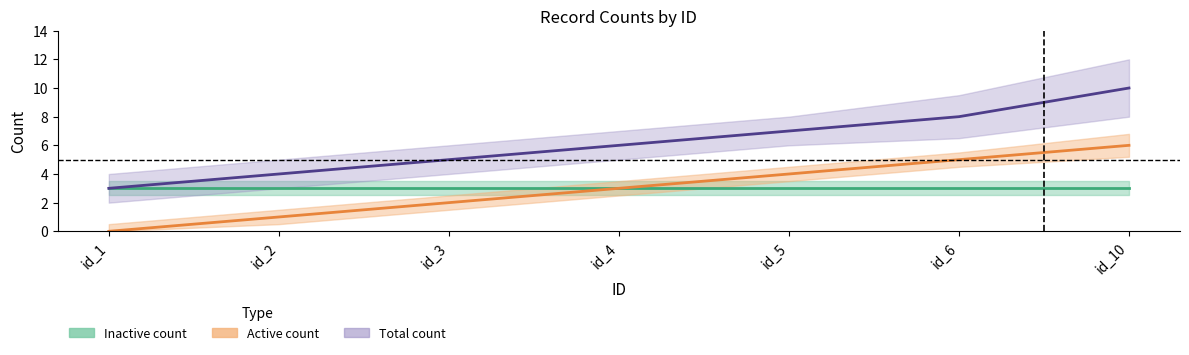

What is the value of the Inactive count point at the 3rd from the left?

3